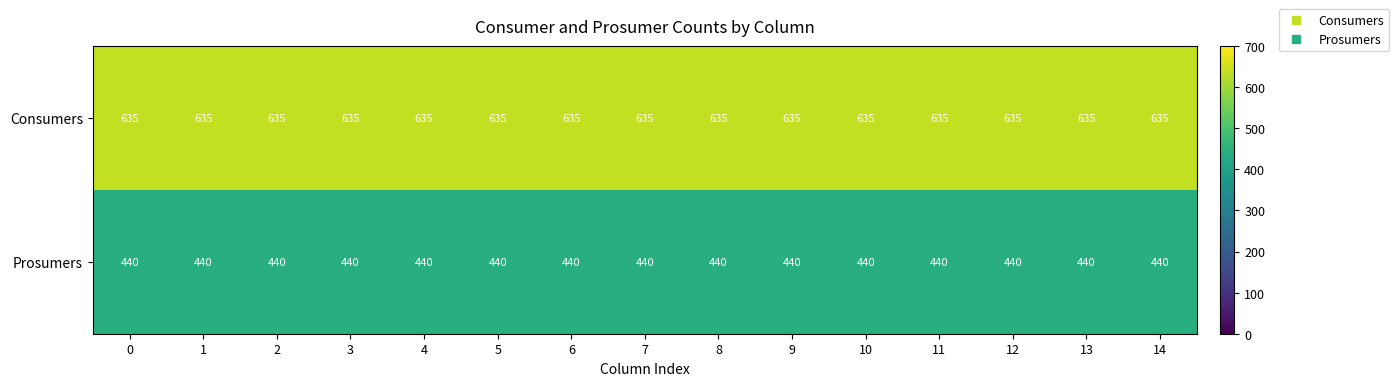

List the series in order of their peak value, lowest first.

Prosumers, Consumers